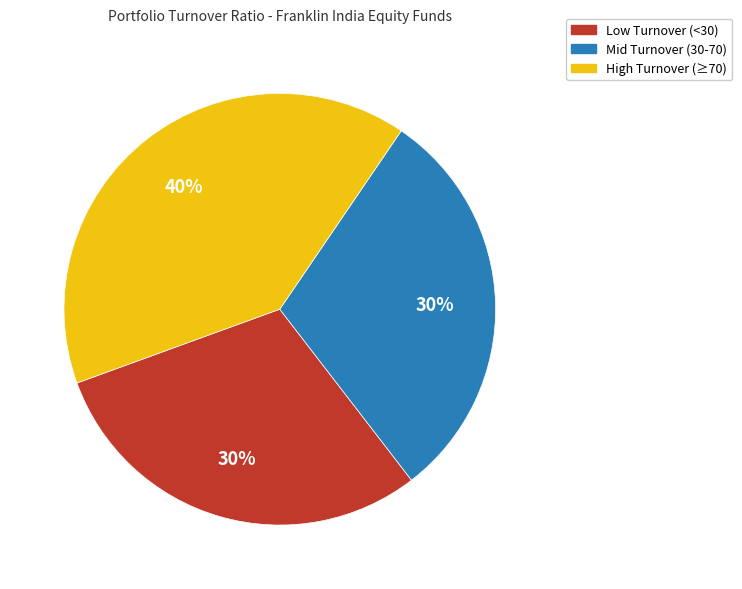

To the nearest percent, what is the average slice percentage?

33%